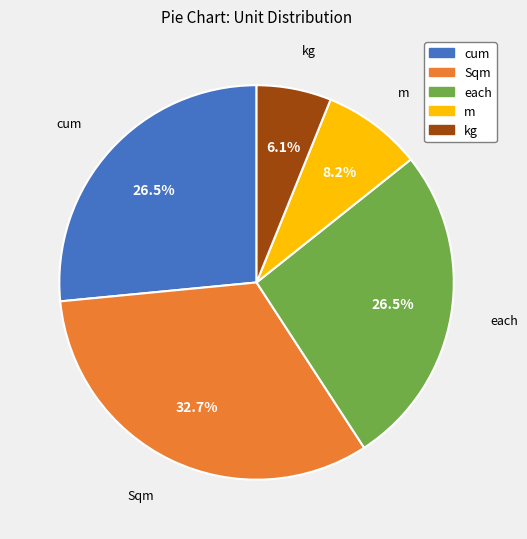

Is it true that cum is 19% of the pie?

False